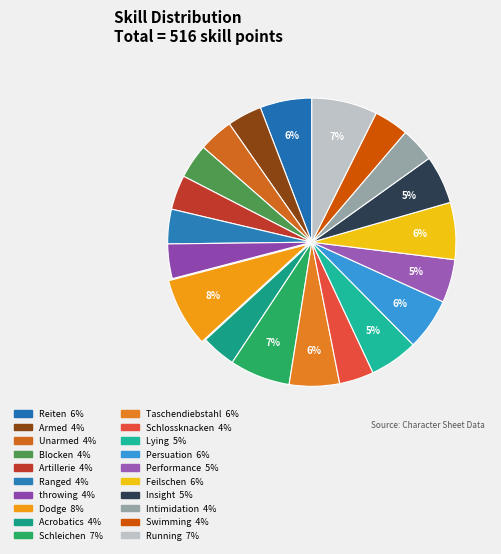

Count the number of slices in the pie.

20